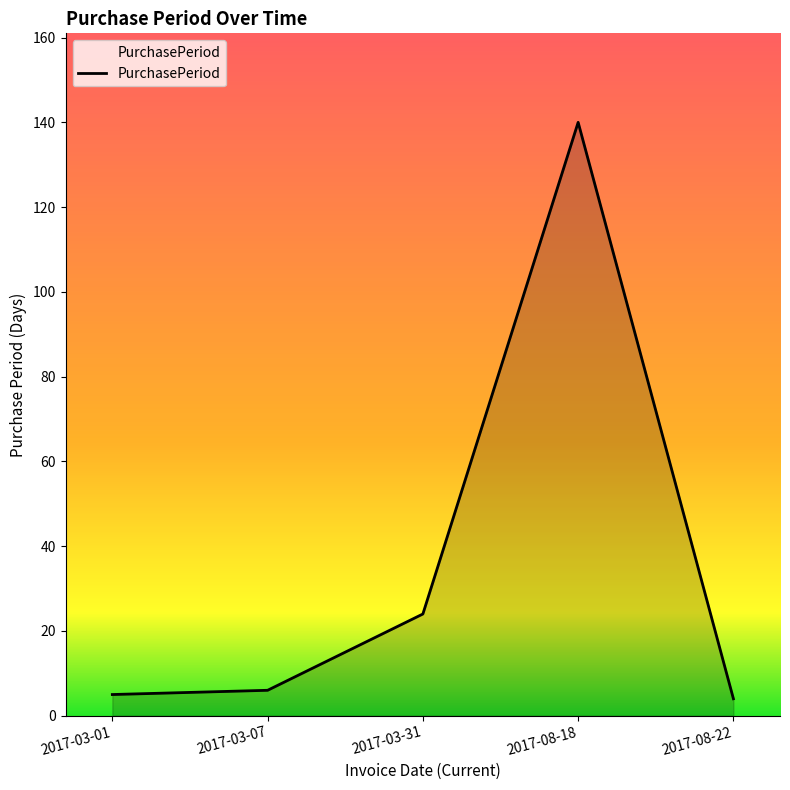

What value does the data have at 2017-03-01?

5